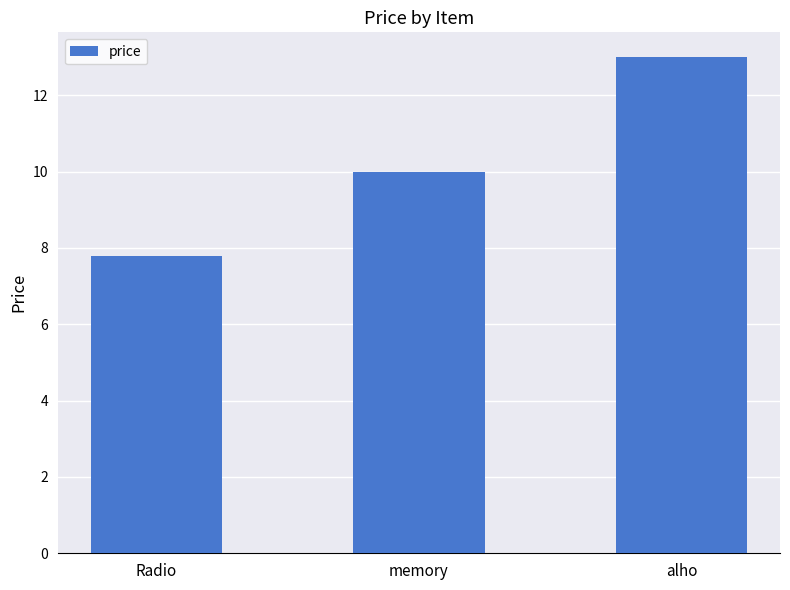

What is the minimum value shown in the chart?

7.8